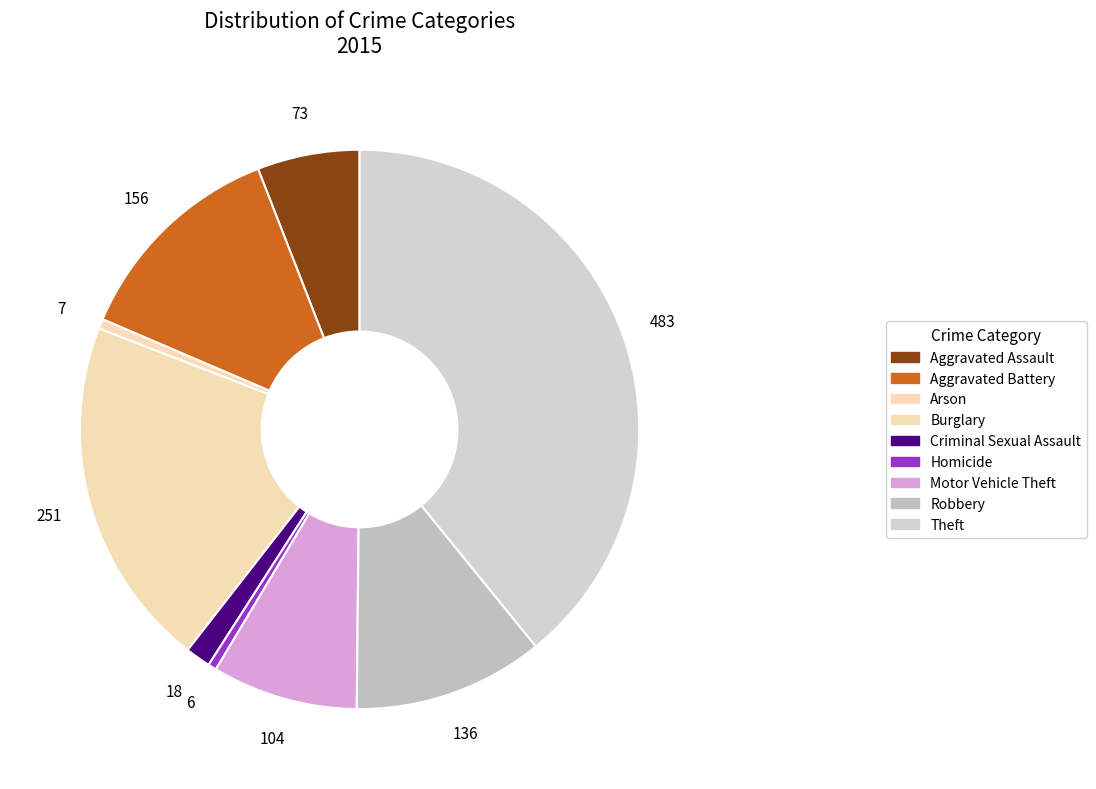

To the nearest percent, what portion does Motor Vehicle Theft represent?

8%